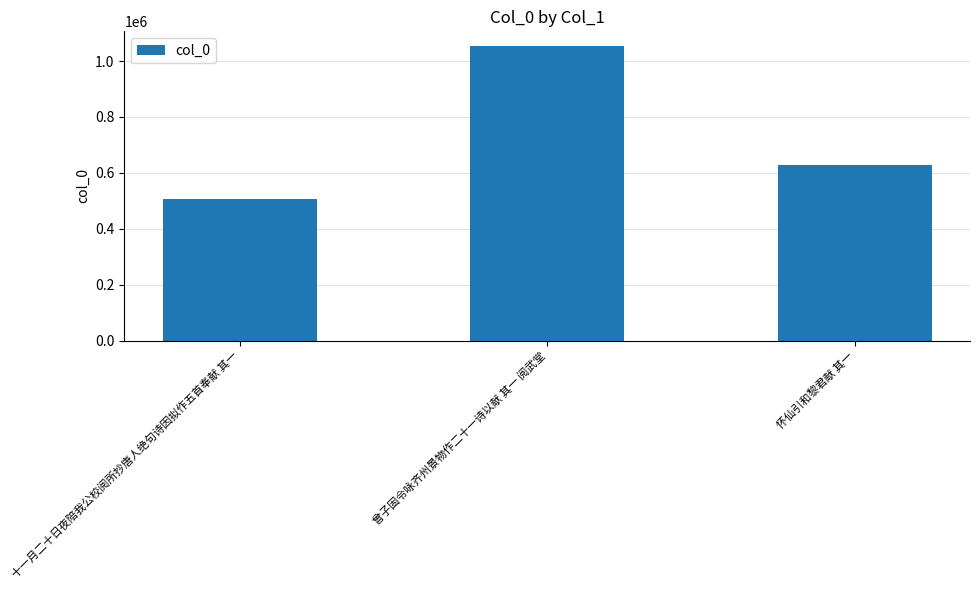

Rank the categories by value from highest to lowest.

曾子固令咏齐州景物作二十一诗以献 其一 阅武堂, 怀仙引和黎君献 其一, 十一月二十日夜陪我公校阅所抄唐人绝句诗因拟作五首奉献 其一